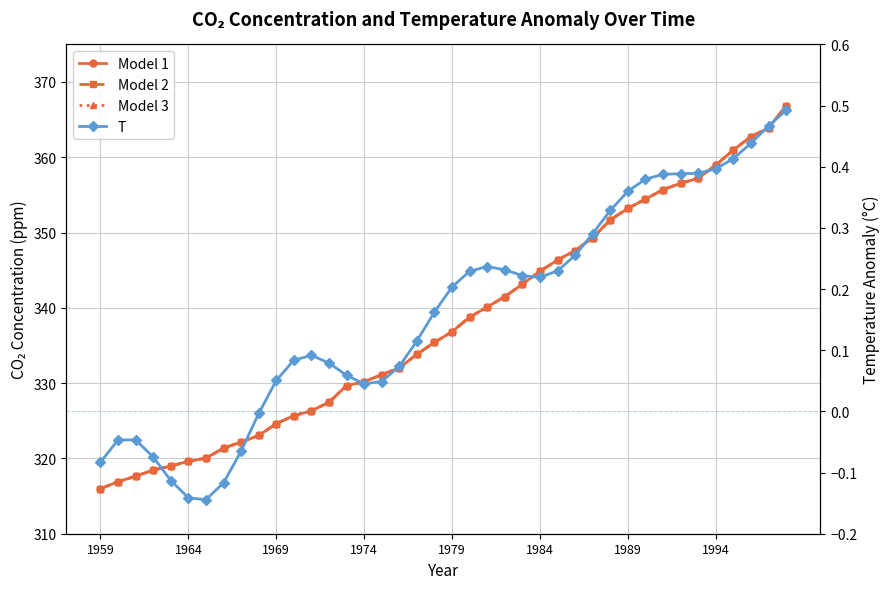

Reading left to right, transcribe all the data shown in this chart.

Model 1: 316.0	316.9	317.6	318.4	319.0	319.6	320.0	321.4	322.2	323.1	324.6	325.7	326.3	327.5	329.7	330.2	331.1	332.0	333.8	335.4	336.8	338.8	340.1	341.5	343.1	344.9	346.4	347.6	349.3	351.7	353.2	354.4	355.7	356.5	357.2	359.0	361.0	362.7	363.9	366.8
Model 2: 316.0	316.9	317.6	318.4	319.0	319.6	320.0	321.4	322.2	323.1	324.6	325.7	326.3	327.5	329.7	330.2	331.1	332.0	333.8	335.4	336.8	338.8	340.1	341.5	343.1	344.9	346.4	347.6	349.3	351.7	353.2	354.4	355.7	356.5	357.2	359.0	361.0	362.7	363.9	366.8
Model 3: 316.0	316.9	317.6	318.4	319.0	319.6	320.0	321.4	322.2	323.1	324.6	325.7	326.3	327.5	329.7	330.2	331.1	332.0	333.8	335.4	336.8	338.8	340.1	341.5	343.1	344.9	346.4	347.6	349.3	351.7	353.2	354.4	355.7	356.5	357.2	359.0	361.0	362.7	363.9	366.8
T: -0.1	-0.0	-0.0	-0.1	-0.1	-0.1	-0.1	-0.1	-0.1	-0.0	0.1	0.1	0.1	0.1	0.1	0.0	0.0	0.1	0.1	0.2	0.2	0.2	0.2	0.2	0.2	0.2	0.2	0.3	0.3	0.3	0.4	0.4	0.4	0.4	0.4	0.4	0.4	0.4	0.5	0.5